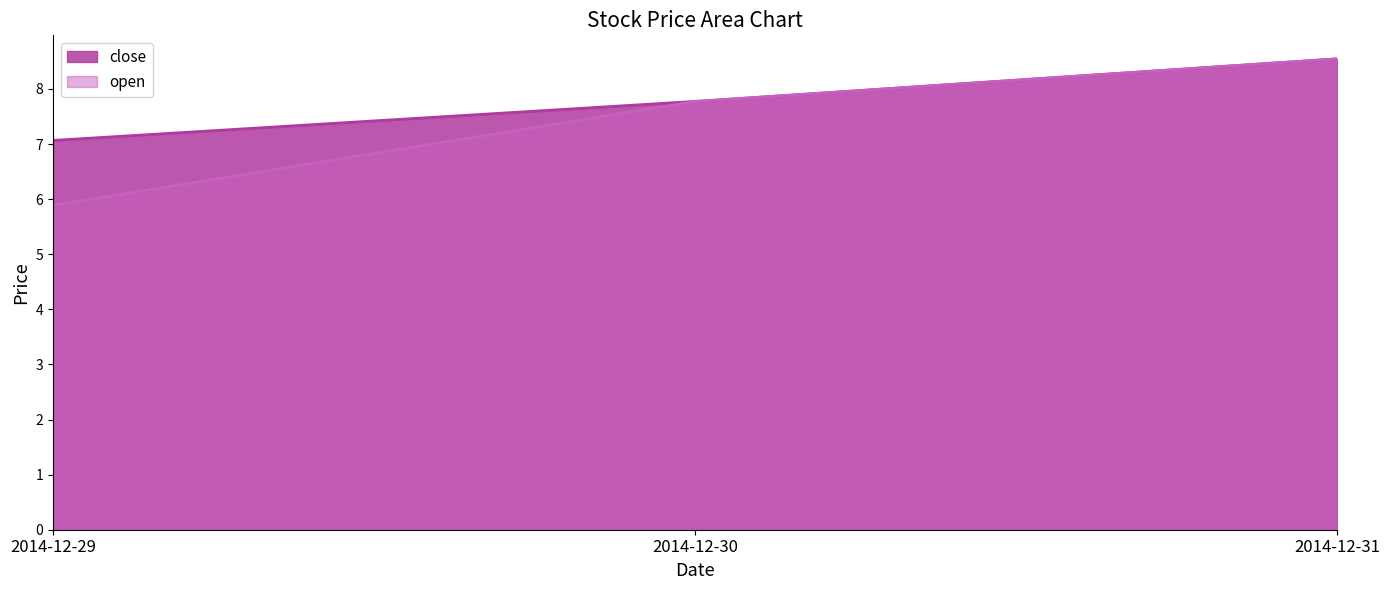

What is the sum of the close values at 2014-12-29 and 2014-12-30?

14.8